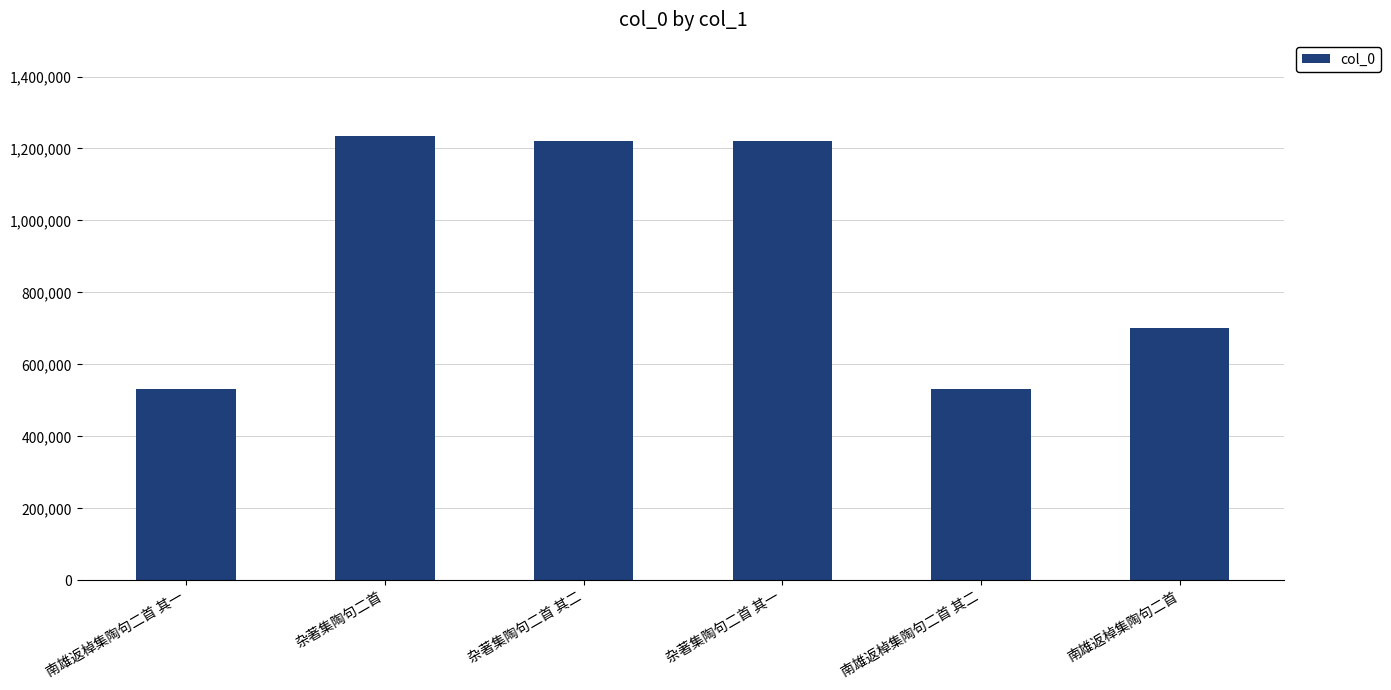

At which label is the value closest to 883839?

南雄返棹集陶句二首